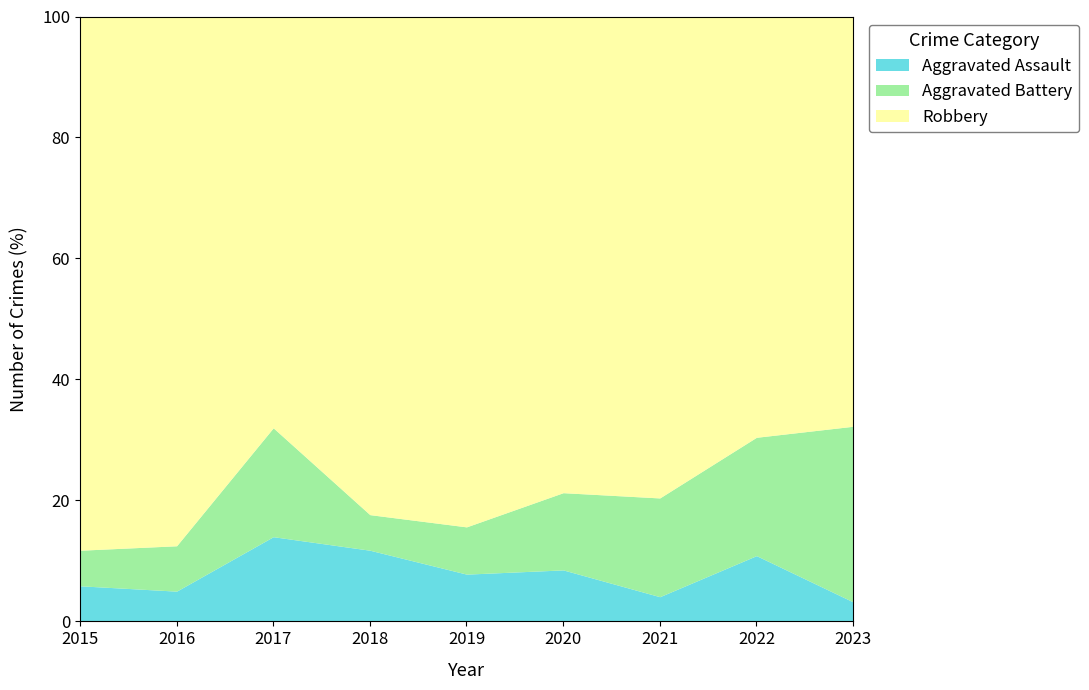

What is the maximum value for Aggravated Assault?

14.0